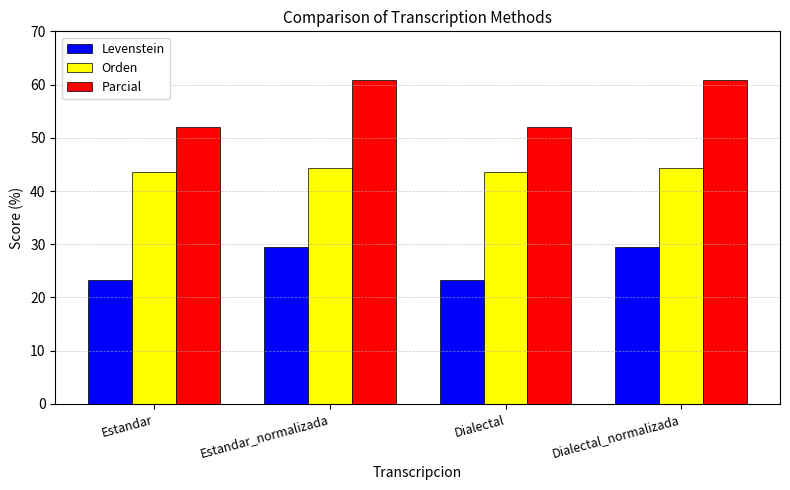

What is the value of the Orden bar at the 3rd from the left?

43.5